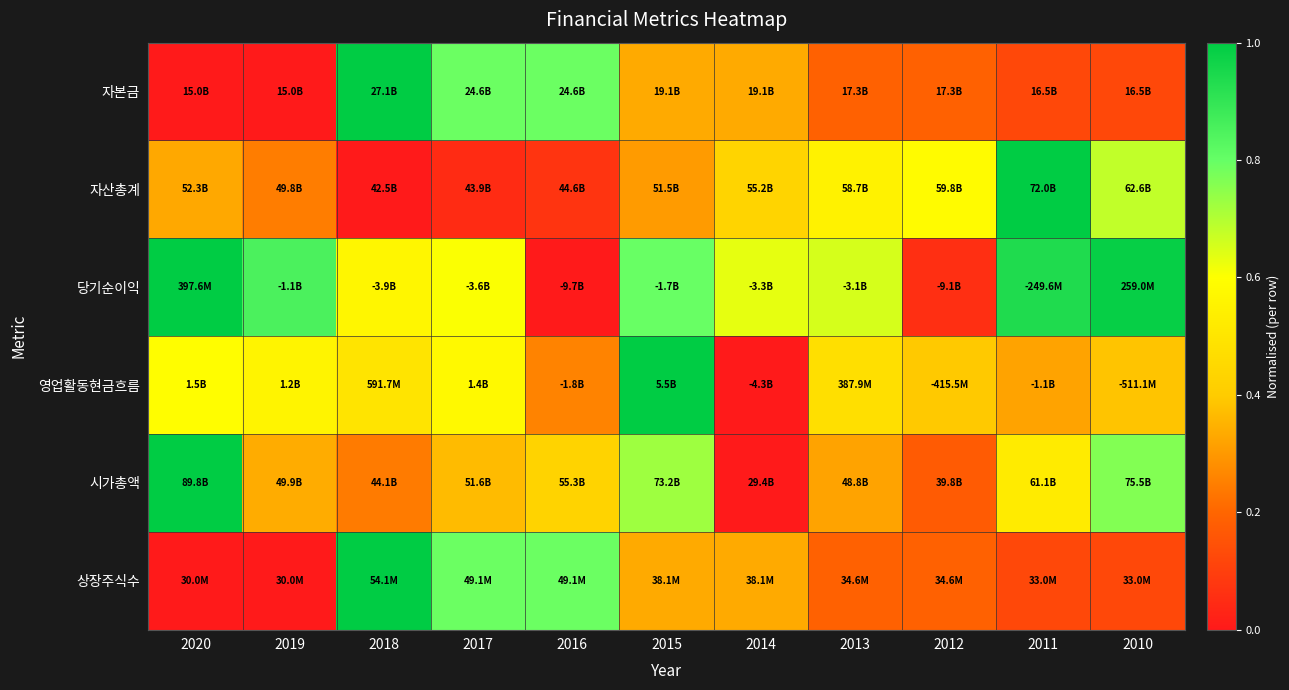

At which category is the sum across all series the highest?

2015